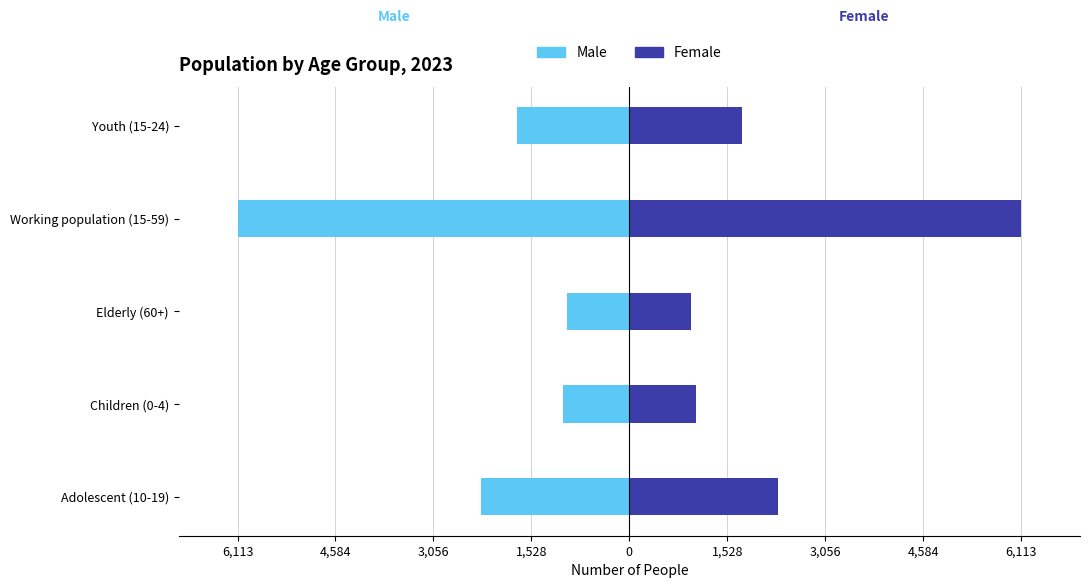

Which series has the largest total across all categories?

Female